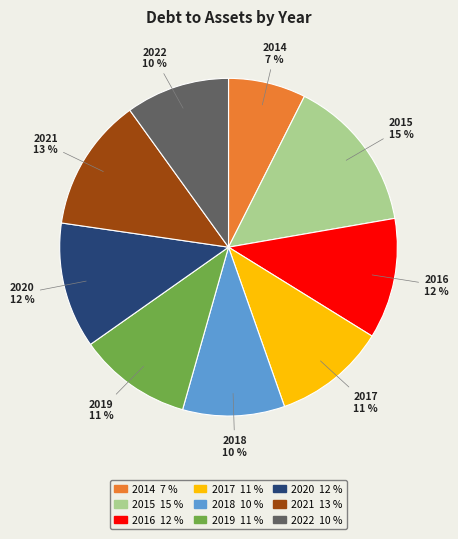

Is there any slice that represents more than half of the pie?

No